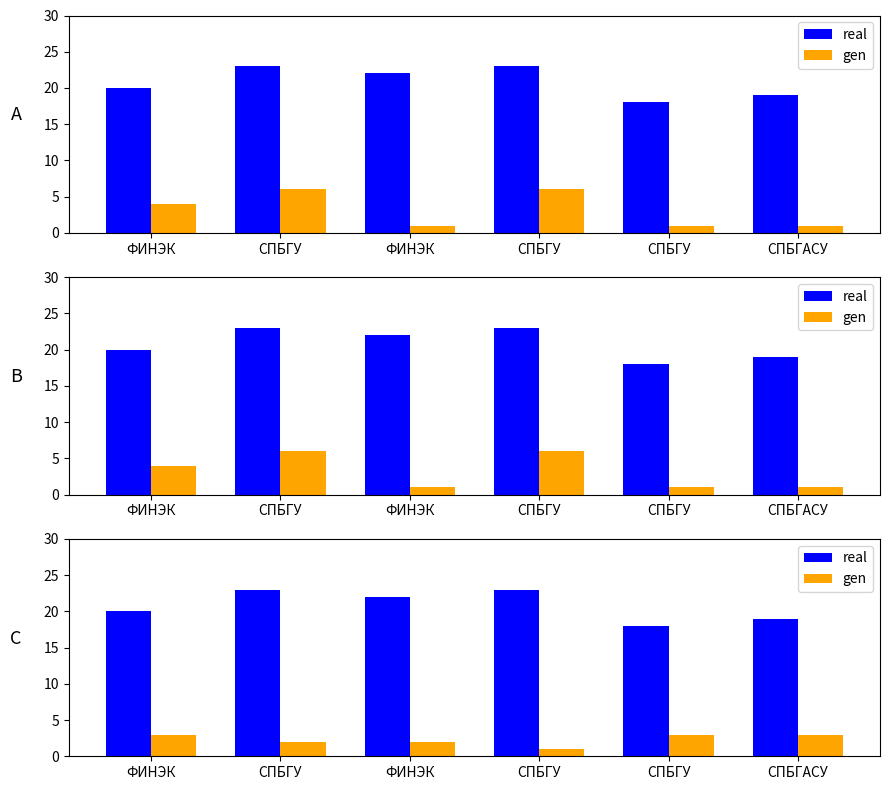

What is the label of the 3rd bar from the right?

СПБГУ